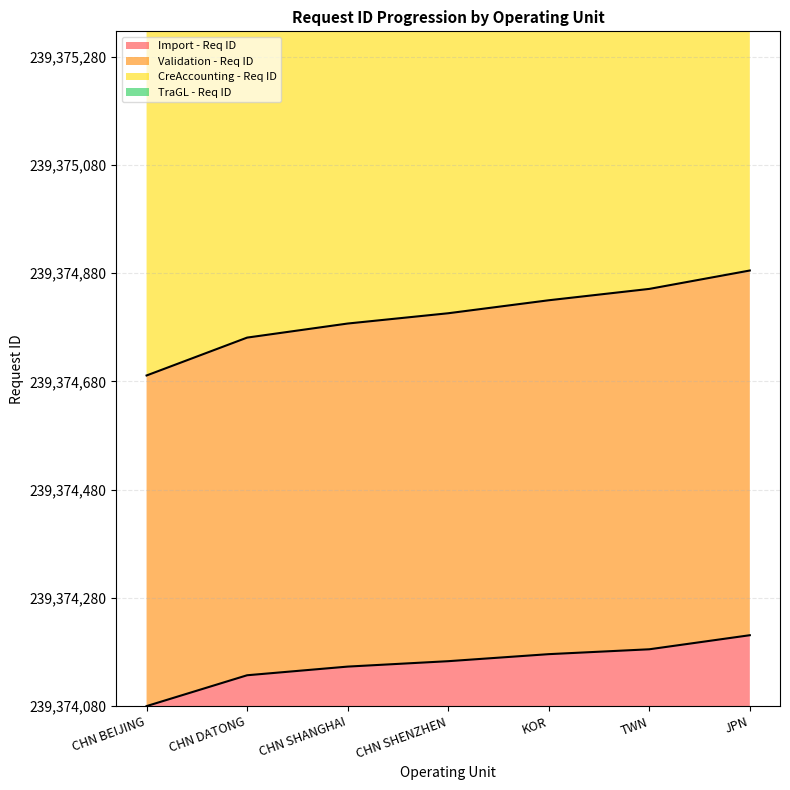

What is the difference between the maximum and minimum values in the Validation - Req ID series?

194